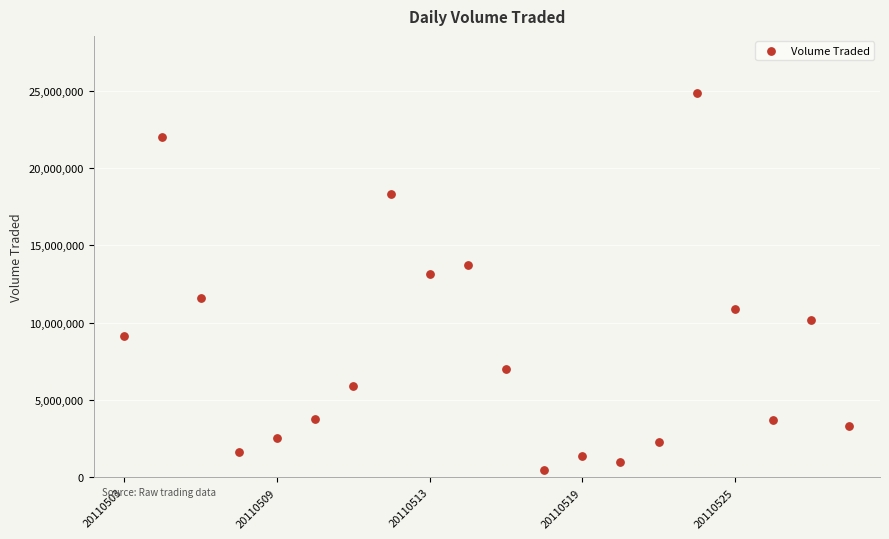

What is the range of Y values (max minus min)?

24317300